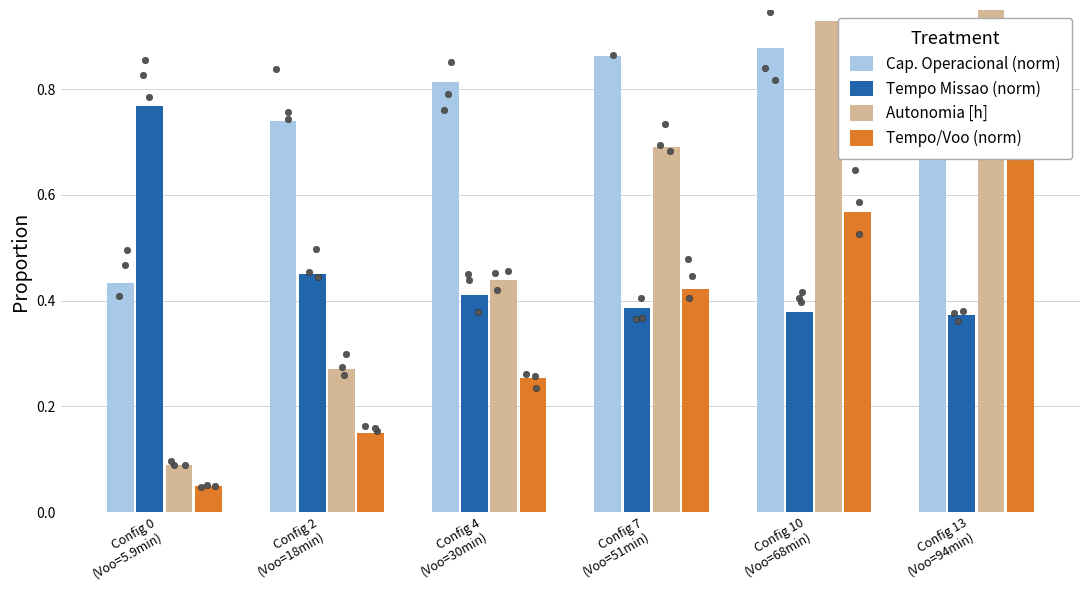

Which series reaches the maximum Y coordinate?

Autonomia [h]